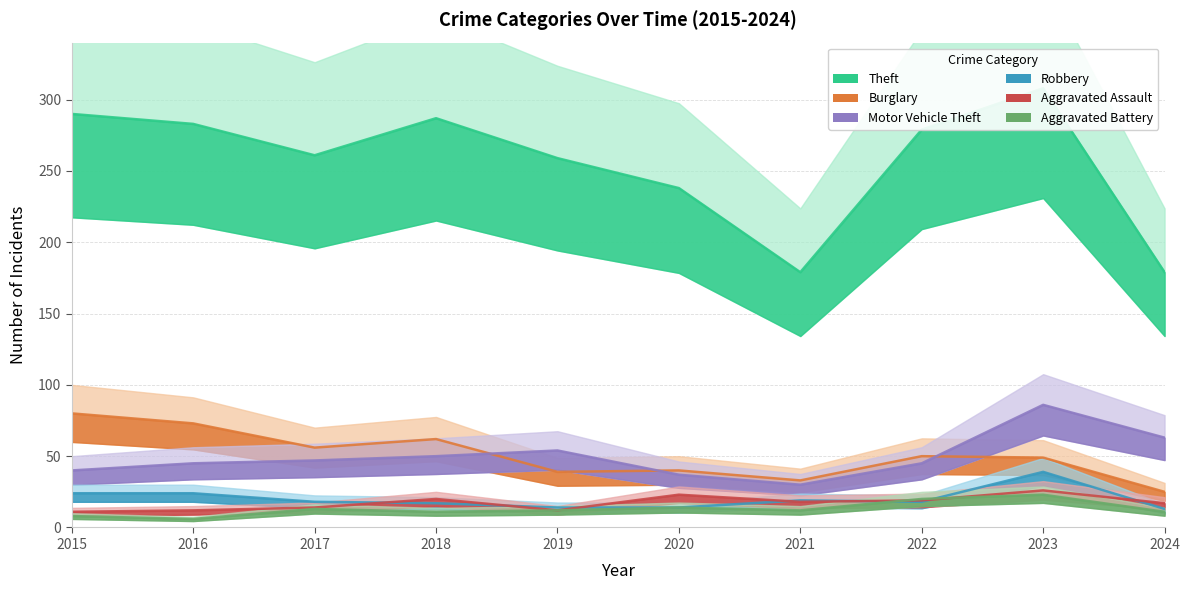

What is the difference between the second highest and second lowest values in the Aggravated Assault series?

11